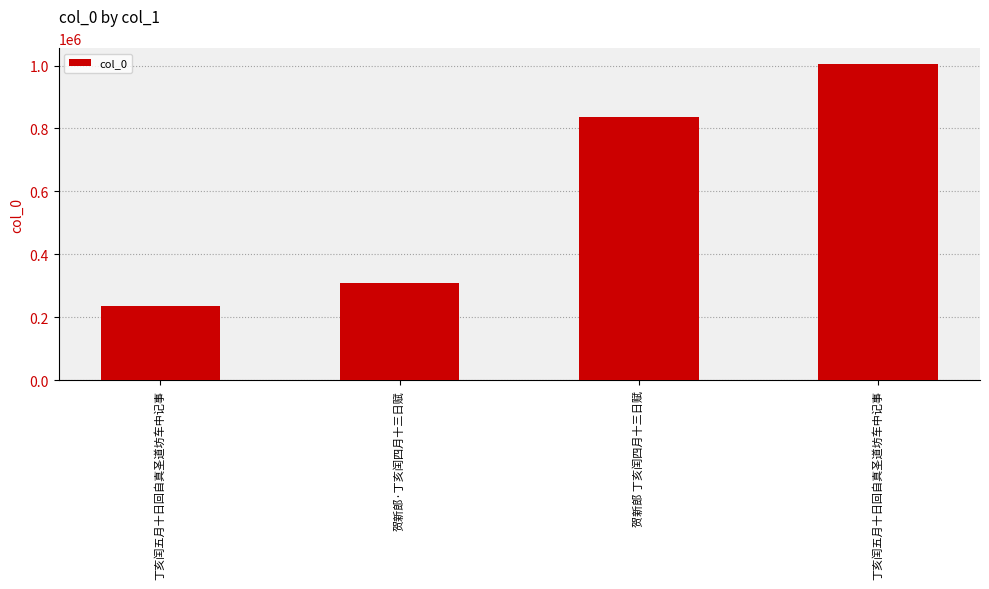

How many bars are there in total?

4